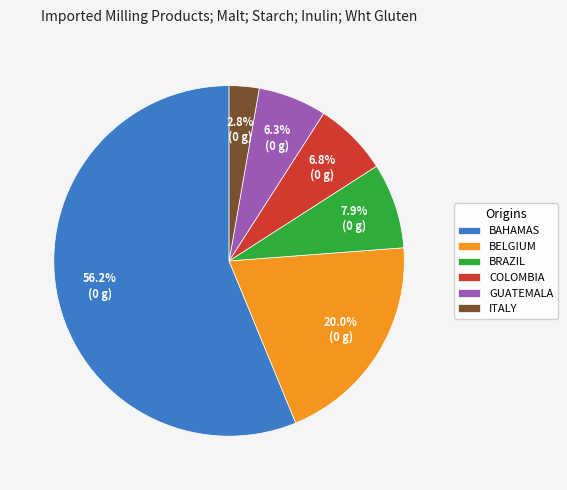

Which has a higher value, COLOMBIA or BAHAMAS?

BAHAMAS